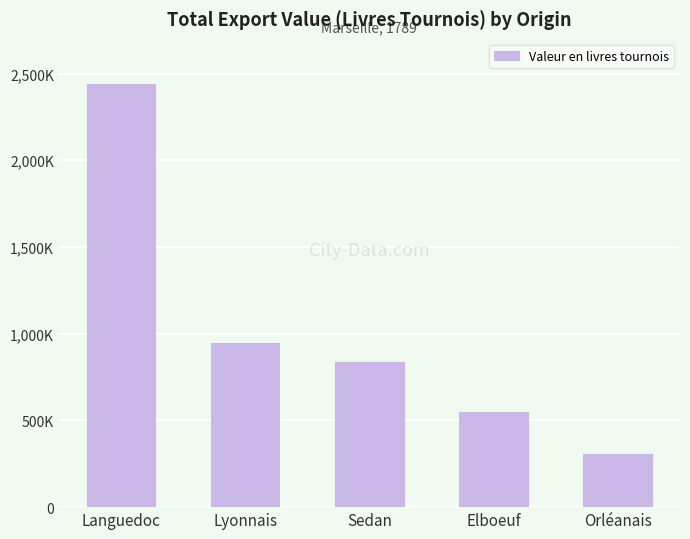

Are the bars horizontal?

No